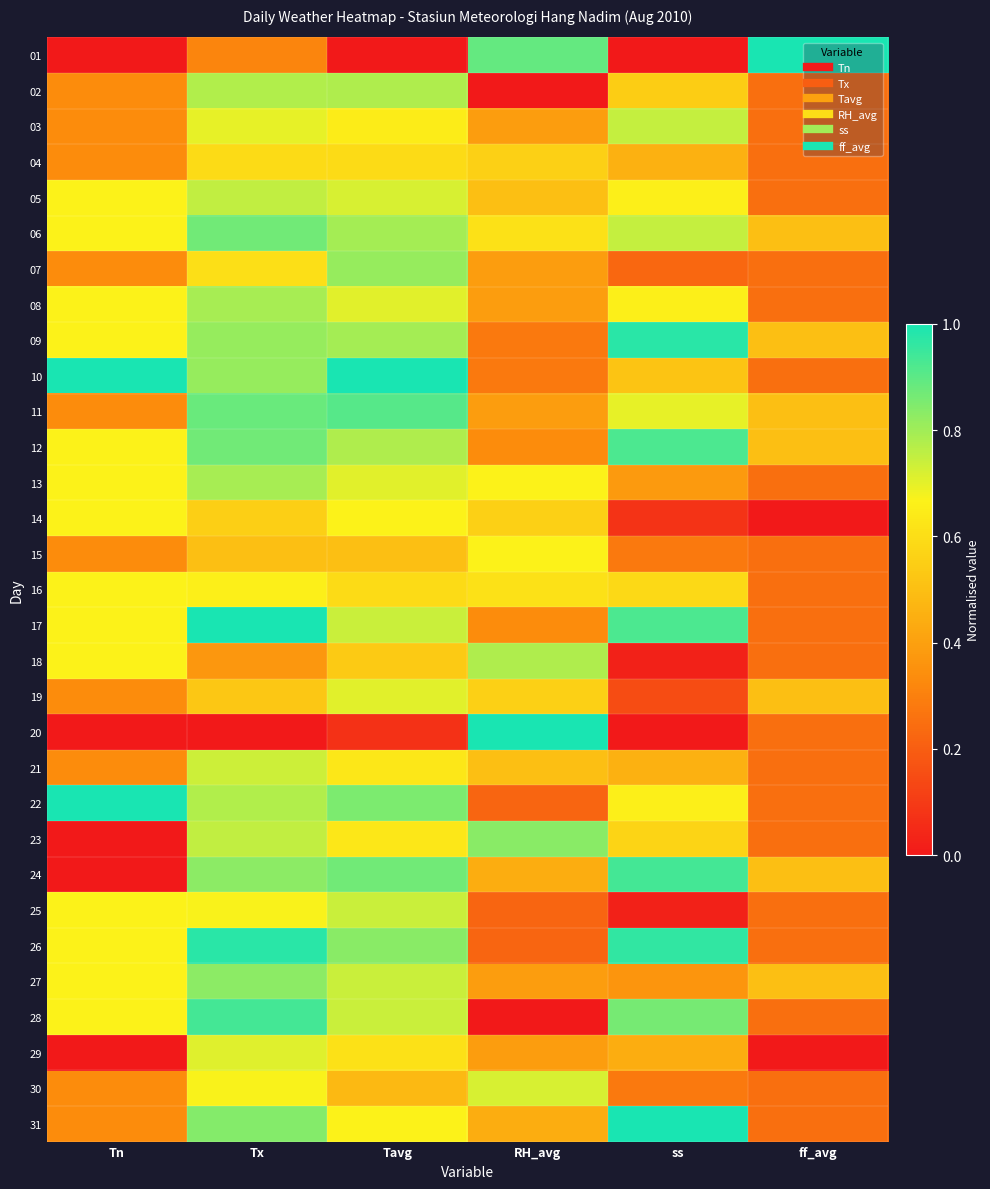

Reading left to right, what are all the values shown in this chart?

01: Tn=0.0	Tx=0.3	Tavg=0.0	RH_avg=0.9	ss=0.0	ff_avg=1.0
02: Tn=0.3	Tx=0.8	Tavg=0.8	RH_avg=0.0	ss=0.5	ff_avg=0.2
03: Tn=0.3	Tx=0.7	Tavg=0.6	RH_avg=0.4	ss=0.7	ff_avg=0.2
04: Tn=0.3	Tx=0.6	Tavg=0.6	RH_avg=0.6	ss=0.5	ff_avg=0.2
05: Tn=0.7	Tx=0.8	Tavg=0.7	RH_avg=0.5	ss=0.7	ff_avg=0.2
06: Tn=0.7	Tx=0.9	Tavg=0.8	RH_avg=0.6	ss=0.7	ff_avg=0.5
07: Tn=0.3	Tx=0.6	Tavg=0.8	RH_avg=0.4	ss=0.2	ff_avg=0.2
08: Tn=0.7	Tx=0.8	Tavg=0.7	RH_avg=0.4	ss=0.7	ff_avg=0.2
09: Tn=0.7	Tx=0.8	Tavg=0.8	RH_avg=0.3	ss=1.0	ff_avg=0.5
10: Tn=1.0	Tx=0.8	Tavg=1.0	RH_avg=0.3	ss=0.5	ff_avg=0.2
11: Tn=0.3	Tx=0.9	Tavg=0.9	RH_avg=0.4	ss=0.7	ff_avg=0.5
12: Tn=0.7	Tx=0.9	Tavg=0.8	RH_avg=0.3	ss=0.9	ff_avg=0.5
13: Tn=0.7	Tx=0.8	Tavg=0.7	RH_avg=0.7	ss=0.4	ff_avg=0.2
14: Tn=0.7	Tx=0.6	Tavg=0.7	RH_avg=0.6	ss=0.1	ff_avg=0.0
15: Tn=0.3	Tx=0.5	Tavg=0.5	RH_avg=0.7	ss=0.3	ff_avg=0.2
16: Tn=0.7	Tx=0.7	Tavg=0.6	RH_avg=0.6	ss=0.6	ff_avg=0.2
17: Tn=0.7	Tx=1.0	Tavg=0.7	RH_avg=0.3	ss=0.9	ff_avg=0.2
18: Tn=0.7	Tx=0.4	Tavg=0.5	RH_avg=0.8	ss=0.0	ff_avg=0.2
19: Tn=0.3	Tx=0.5	Tavg=0.7	RH_avg=0.6	ss=0.2	ff_avg=0.5
20: Tn=0.0	Tx=0.0	Tavg=0.1	RH_avg=1.0	ss=0.0	ff_avg=0.2
21: Tn=0.3	Tx=0.7	Tavg=0.6	RH_avg=0.5	ss=0.5	ff_avg=0.2
22: Tn=1.0	Tx=0.8	Tavg=0.9	RH_avg=0.2	ss=0.7	ff_avg=0.2
23: Tn=0.0	Tx=0.8	Tavg=0.6	RH_avg=0.8	ss=0.6	ff_avg=0.2
24: Tn=0.0	Tx=0.8	Tavg=0.9	RH_avg=0.4	ss=0.9	ff_avg=0.5
25: Tn=0.7	Tx=0.7	Tavg=0.7	RH_avg=0.2	ss=0.0	ff_avg=0.2
26: Tn=0.7	Tx=1.0	Tavg=0.8	RH_avg=0.2	ss=1.0	ff_avg=0.2
27: Tn=0.7	Tx=0.8	Tavg=0.7	RH_avg=0.4	ss=0.4	ff_avg=0.5
28: Tn=0.7	Tx=0.9	Tavg=0.7	RH_avg=0.0	ss=0.9	ff_avg=0.2
29: Tn=0.0	Tx=0.7	Tavg=0.6	RH_avg=0.4	ss=0.4	ff_avg=0.0
30: Tn=0.3	Tx=0.7	Tavg=0.5	RH_avg=0.7	ss=0.3	ff_avg=0.2
31: Tn=0.3	Tx=0.8	Tavg=0.7	RH_avg=0.4	ss=1.0	ff_avg=0.2